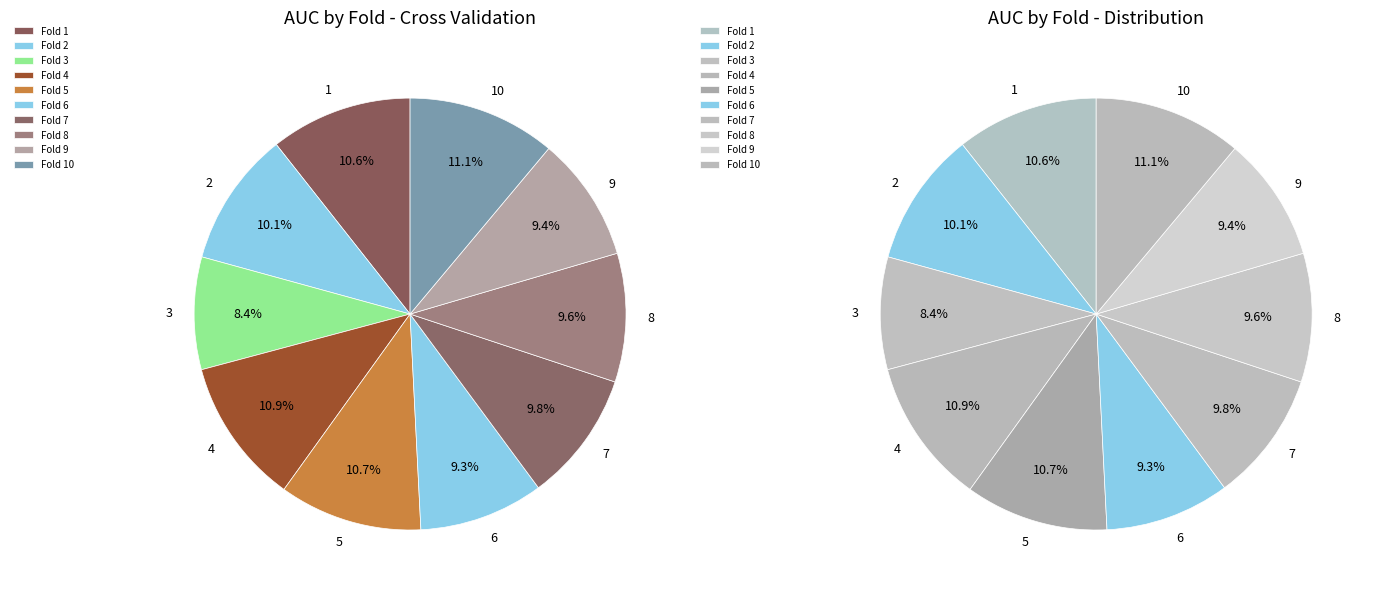

Is 7 the majority of the pie?

No